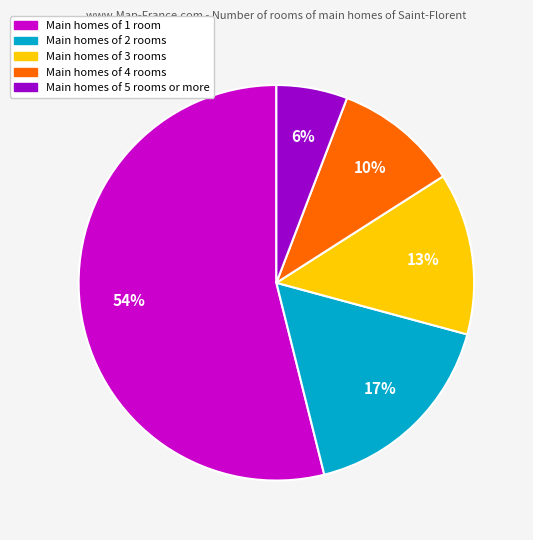

Does any single category account for the majority?

Yes